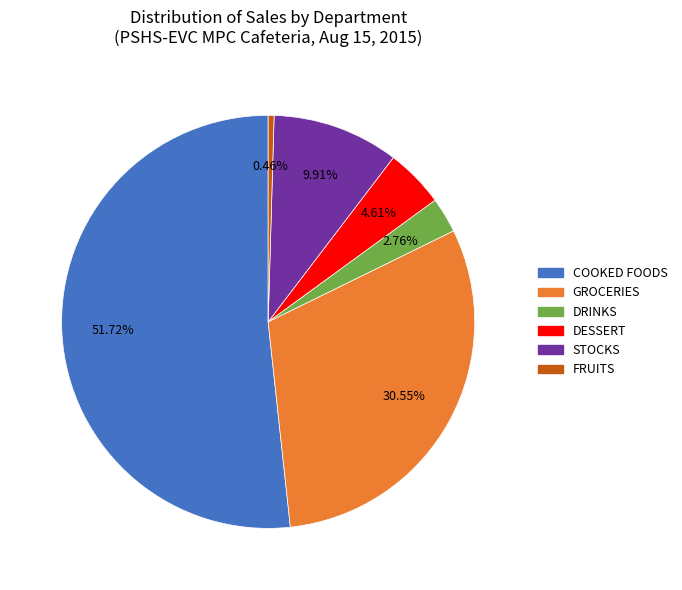

Rank the categories by value from highest to lowest.

COOKED FOODS, GROCERIES, STOCKS, DESSERT, DRINKS, FRUITS